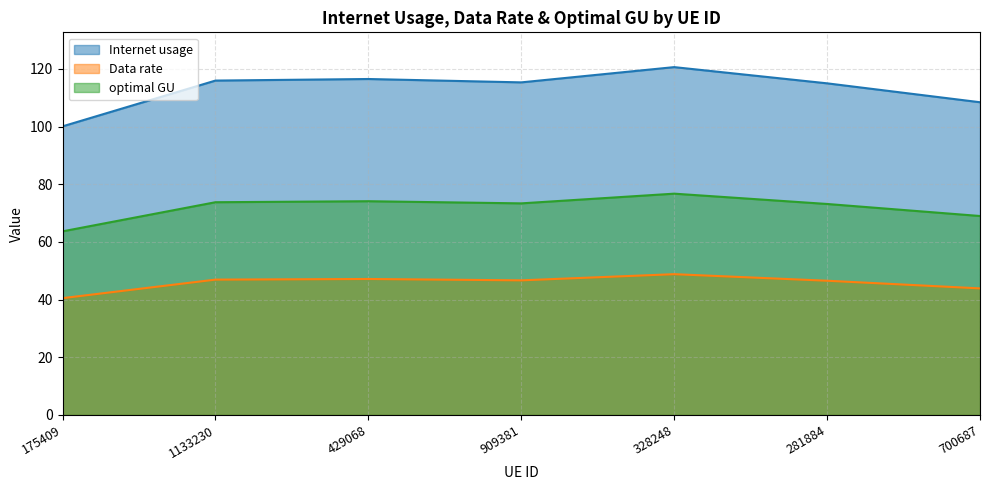

True or false: Internet usage and Data rate intersect in this chart.

False